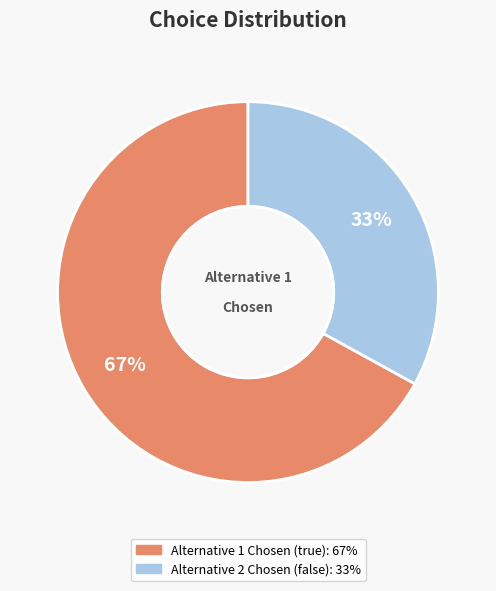

To the nearest percent, what is the difference between the largest and smallest slice percentages?

34%